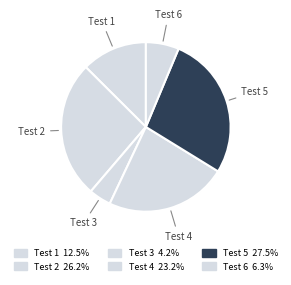

How many segments does this pie chart have?

6